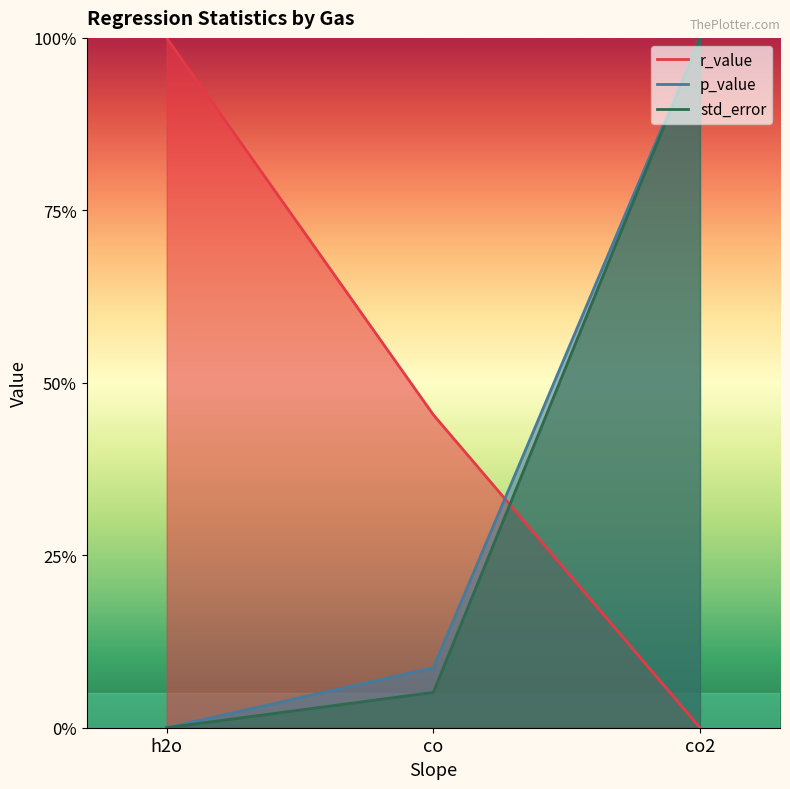

Is the value of r_value at co2 greater than the value of std_error at co2?

No